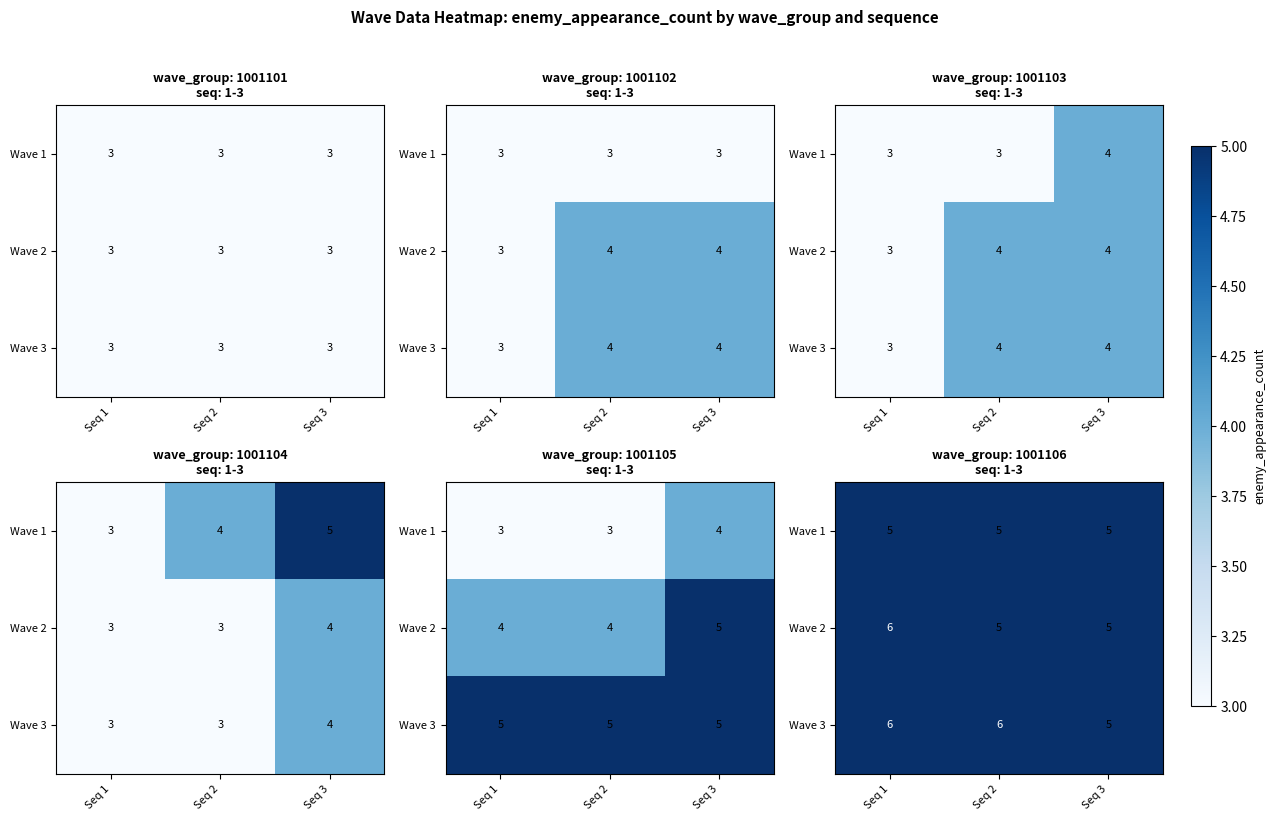

At Seq 2, list the series in order from largest to smallest.

Wave 3, Wave 1, Wave 2